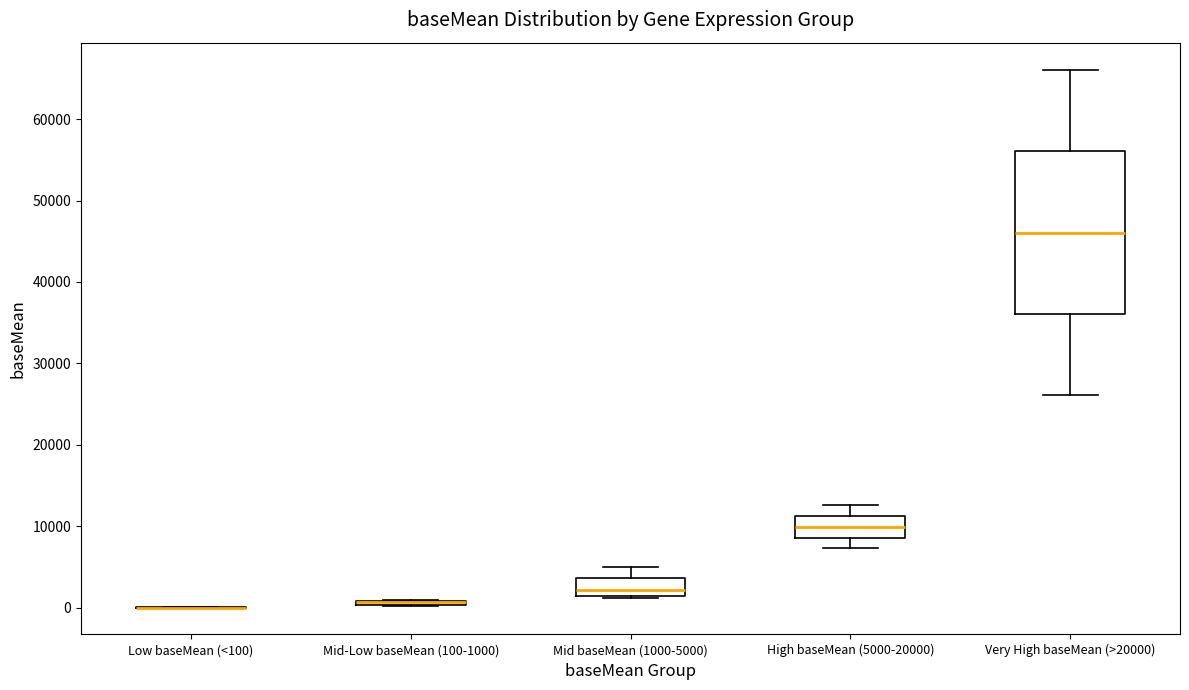

Where is the upper edge of the box for Mid-Low baseMean (100-1000) on the y-axis? The values are not printed on the chart, so give them approximately, as read against the axis.

1000